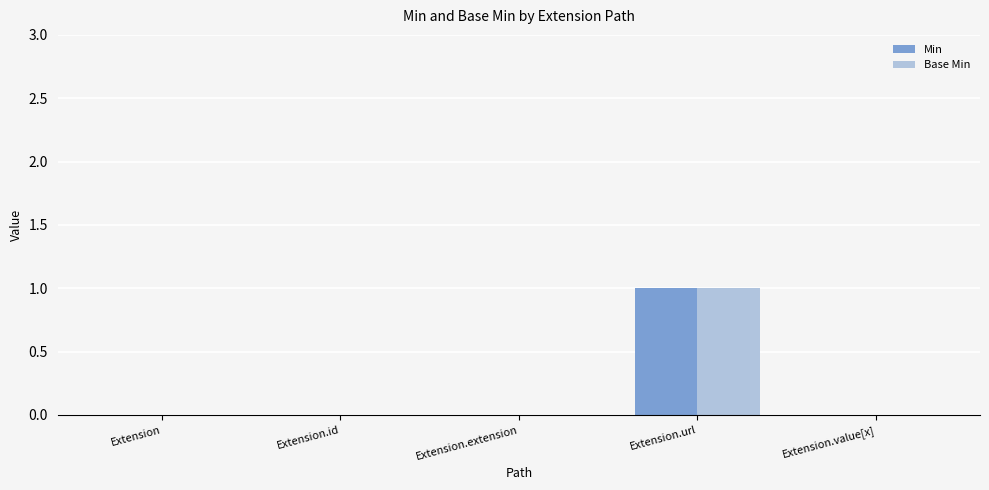

True or false: Min has a value of 2 at Extension.url.

False